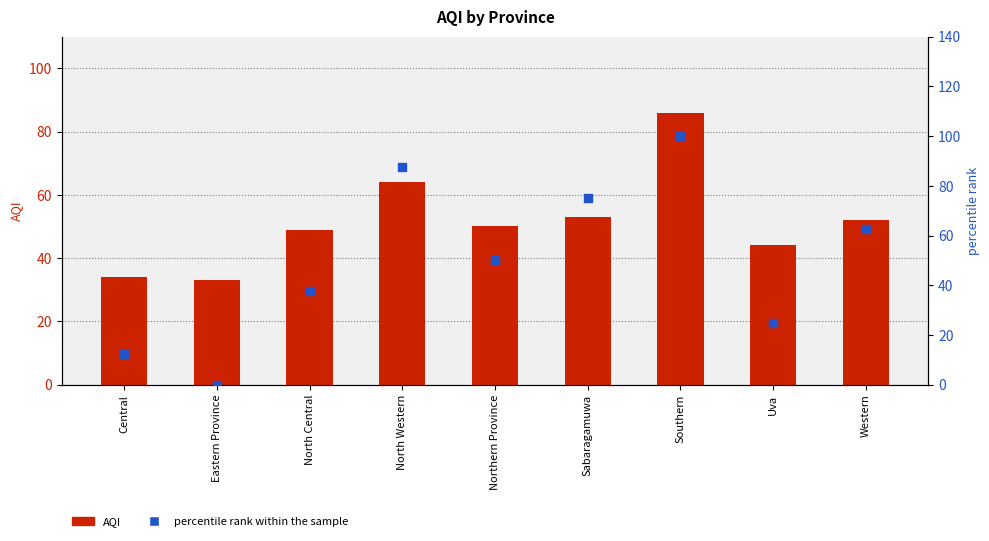

Is the value of AQI at Eastern Province greater than the value of percentile rank within the sample at Eastern Province?

Yes